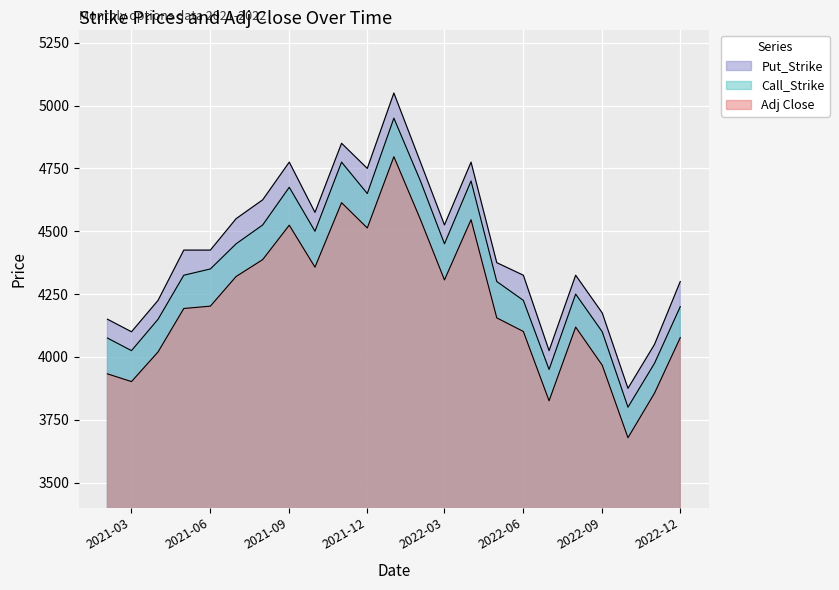

Rank the series at 2022-08-01 from lowest to highest value.

Adj Close, Call_Strike, Put_Strike